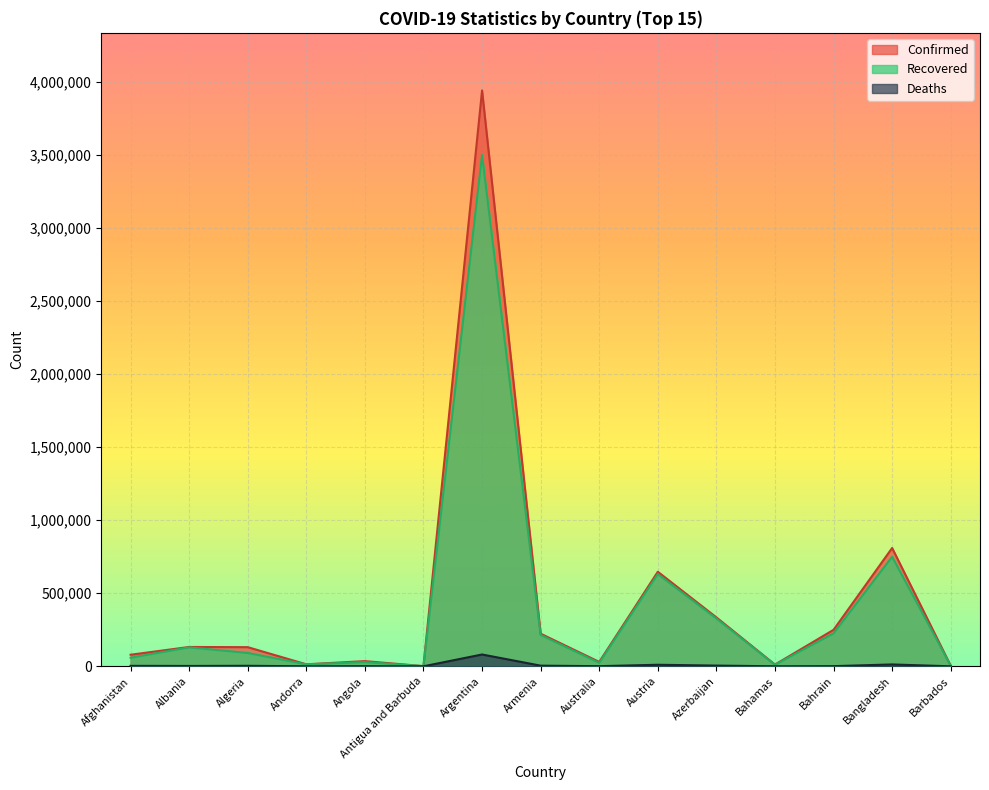

What are all the series names shown in the legend?

Confirmed, Recovered, Deaths